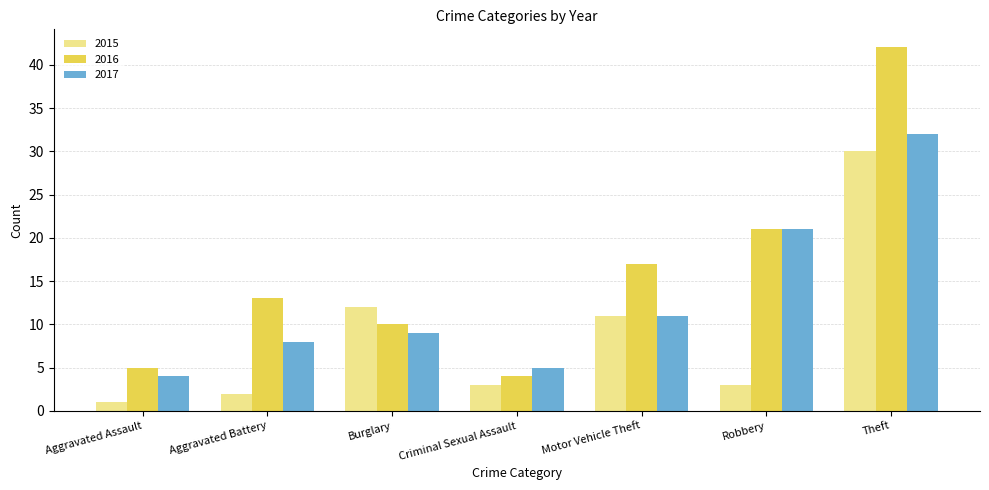

How many values in the 2017 series are below 9?

3